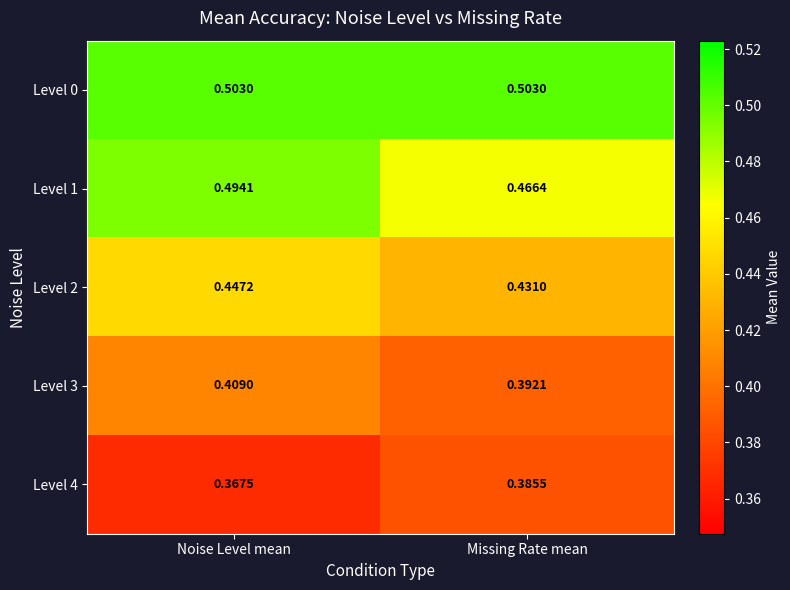

List the series in order of their peak value, lowest first.

Level 4, Level 3, Level 2, Level 1, Level 0